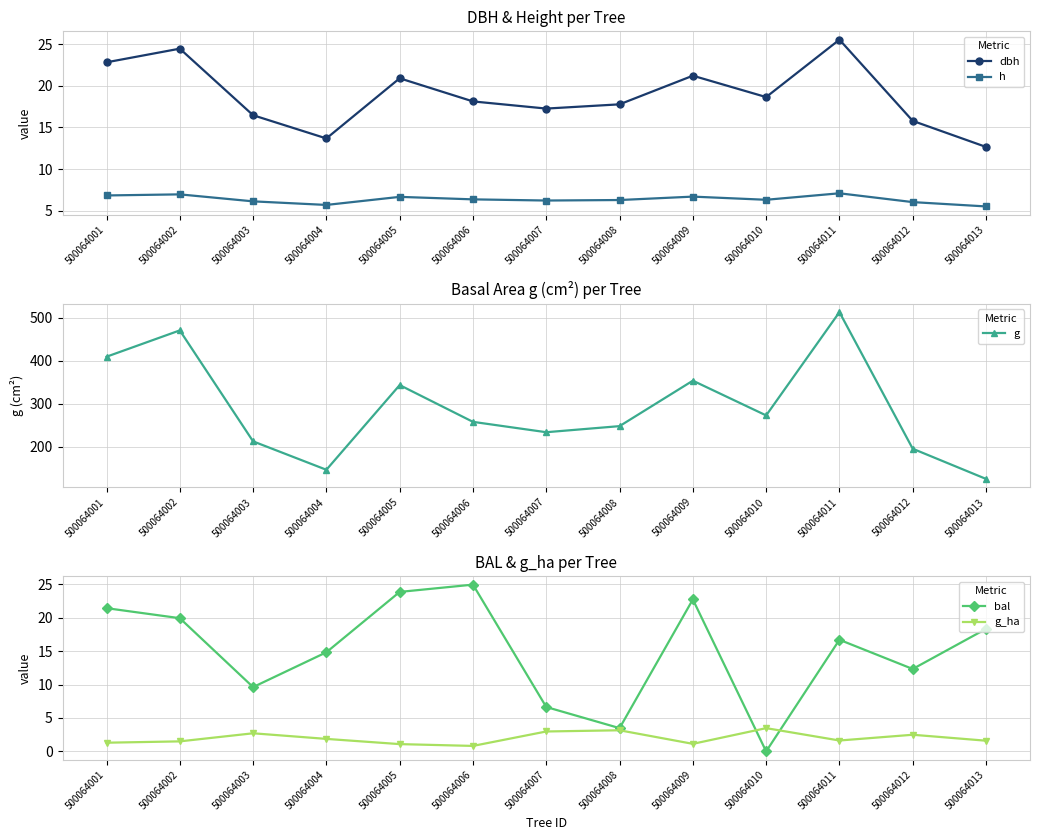

What is the average value of the g series?

291.1